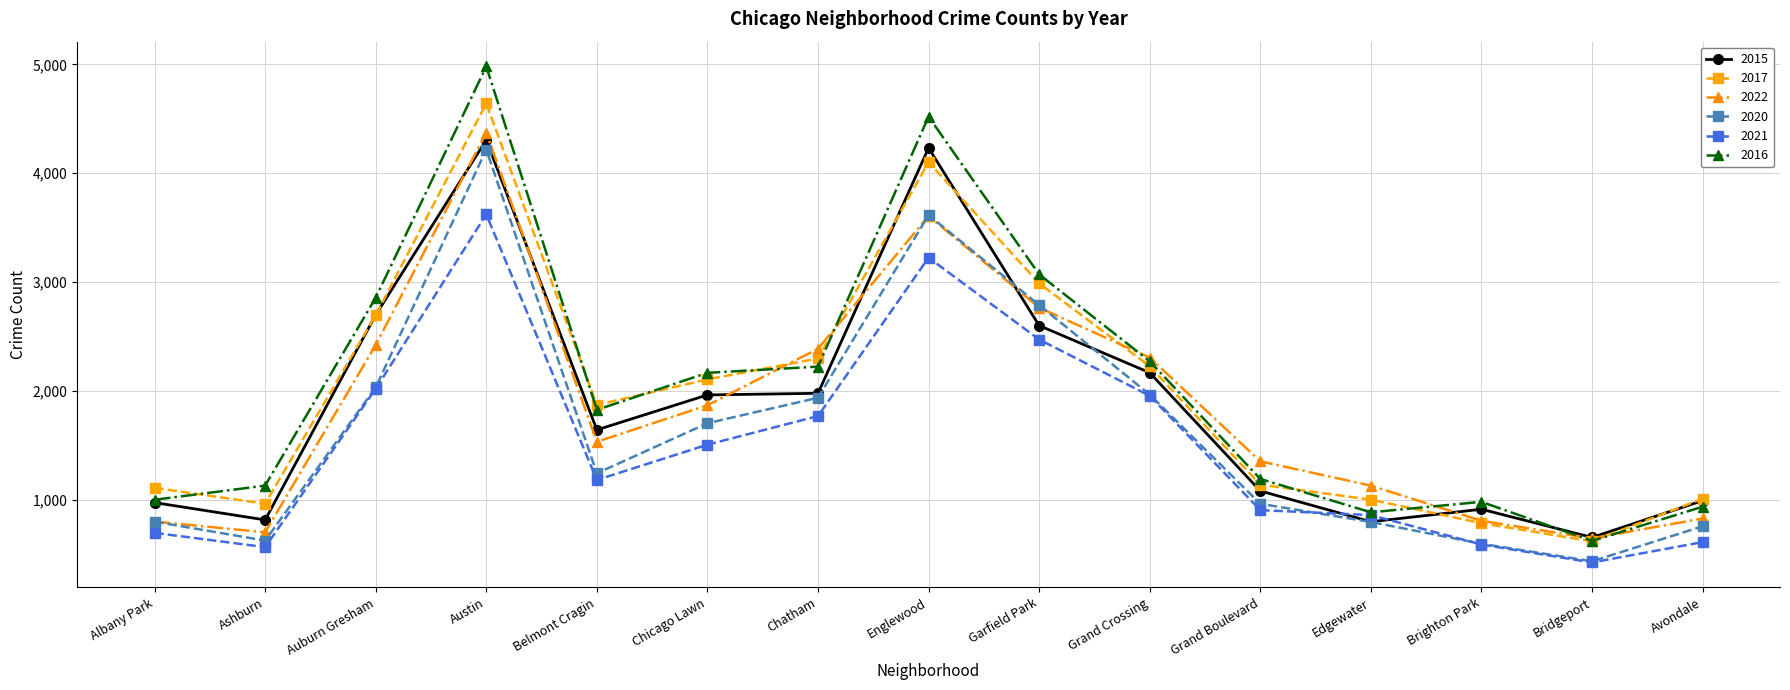

True or false: 2016 has more than 0 points higher than both neighbors.

True